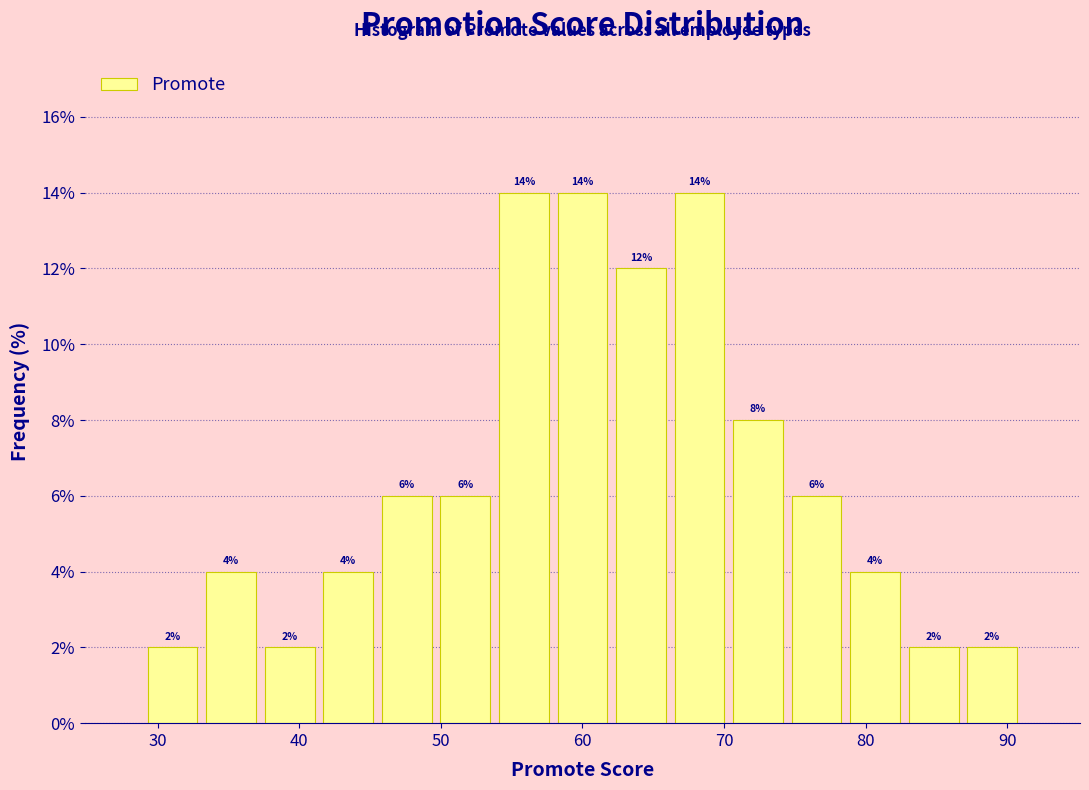

Reading left to right, transcribe this chart: for each bar, give the range it covers on the x-axis and its height. The bar edges are not printed on the chart, so give them approximately, as read against the axis.

29 to 33: 2
33 to 37: 4
37 to 41: 2
41 to 46: 4
46 to 50: 6
50 to 54: 6
54 to 58: 14
58 to 62: 14
62 to 66: 12
66 to 70: 14
70 to 74: 8
74 to 79: 6
79 to 83: 4
83 to 87: 2
87 to 91: 2